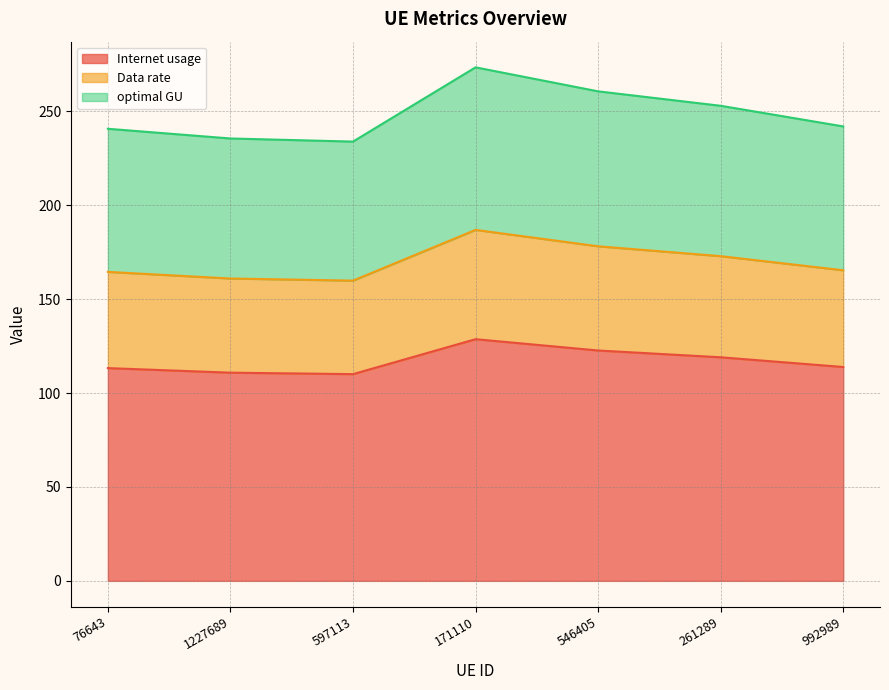

What is the highest value of the Internet usage series?

128.7